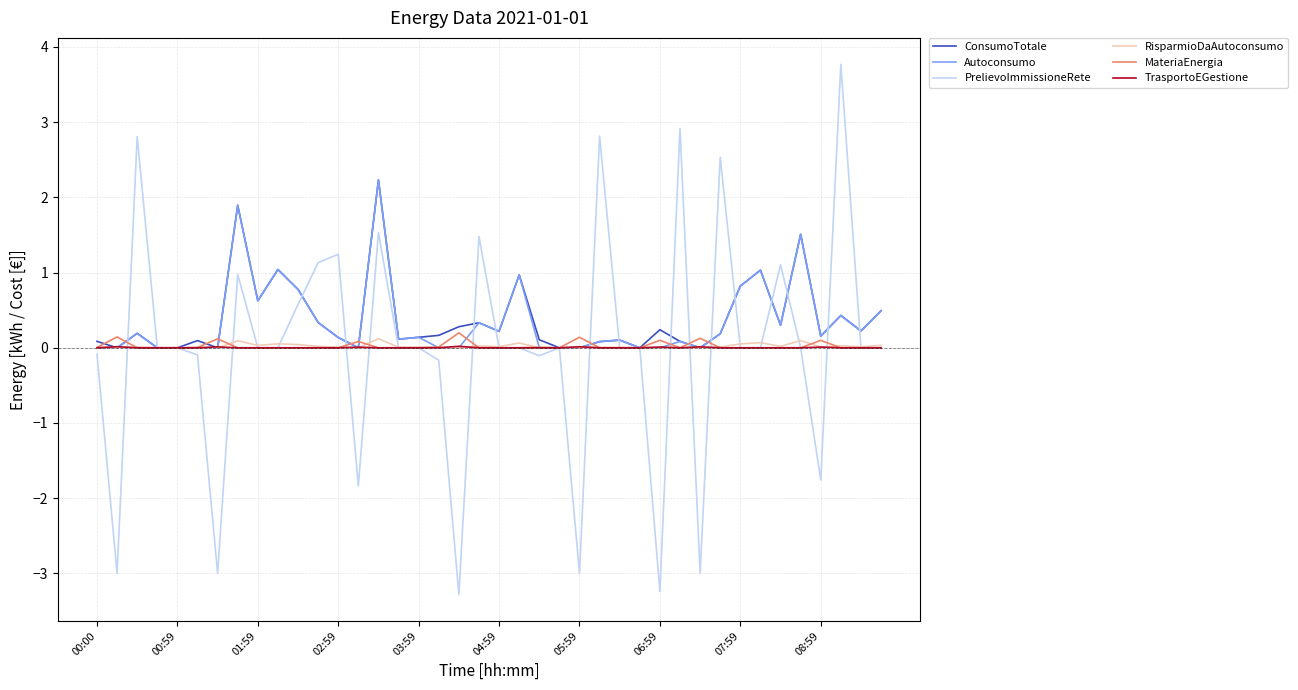

Which series has the largest range (max minus min)?

PrelievoImmissioneRete